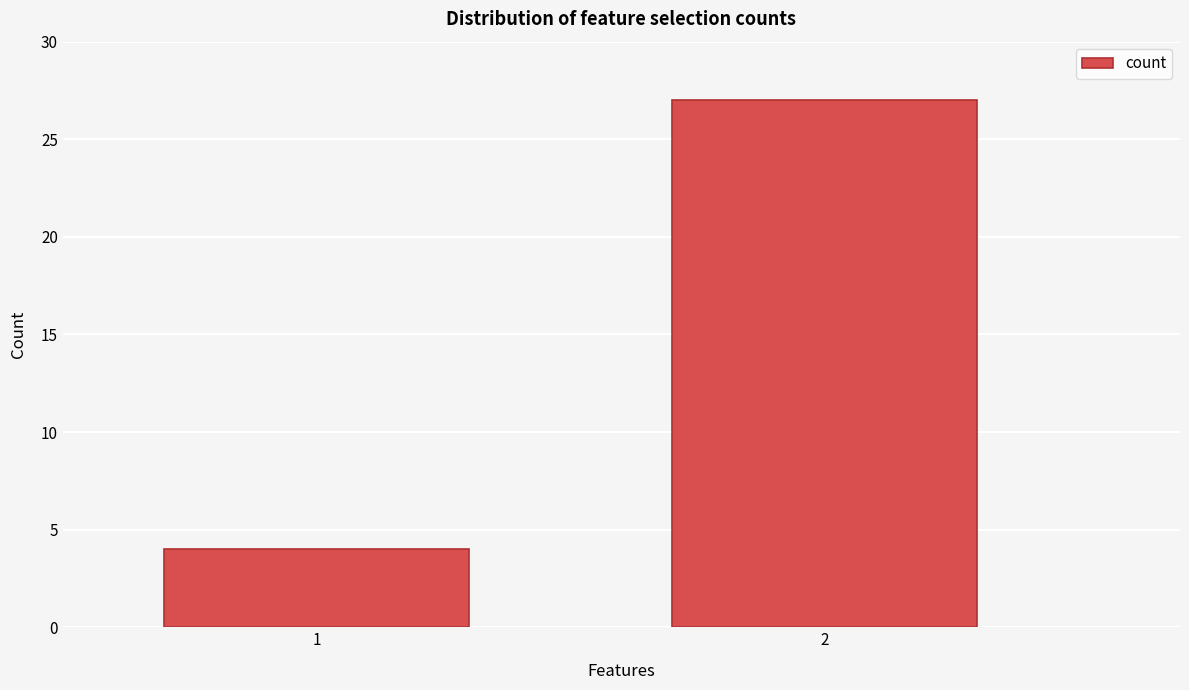

Reading right to left, what are all the values shown in this chart?

27	4